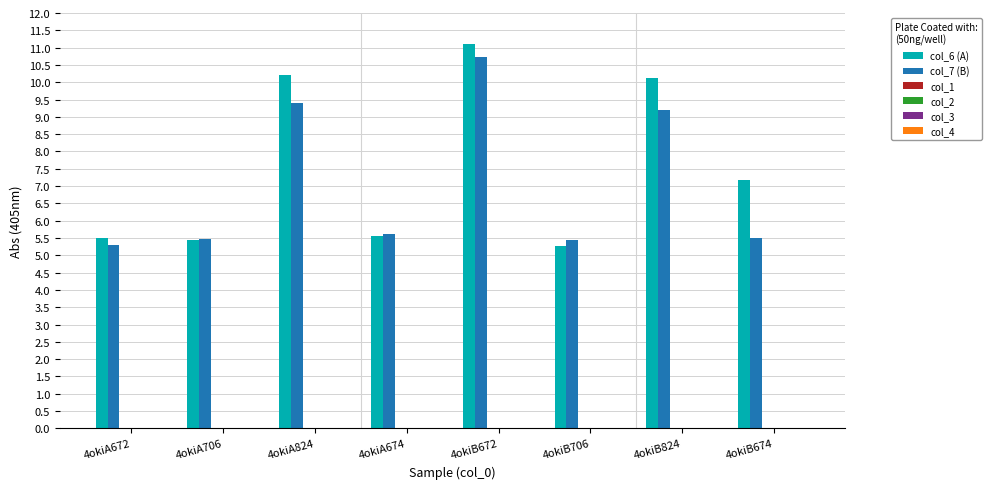

What is the value of the col_7 (B) bar at the 7th from the left?

9.2